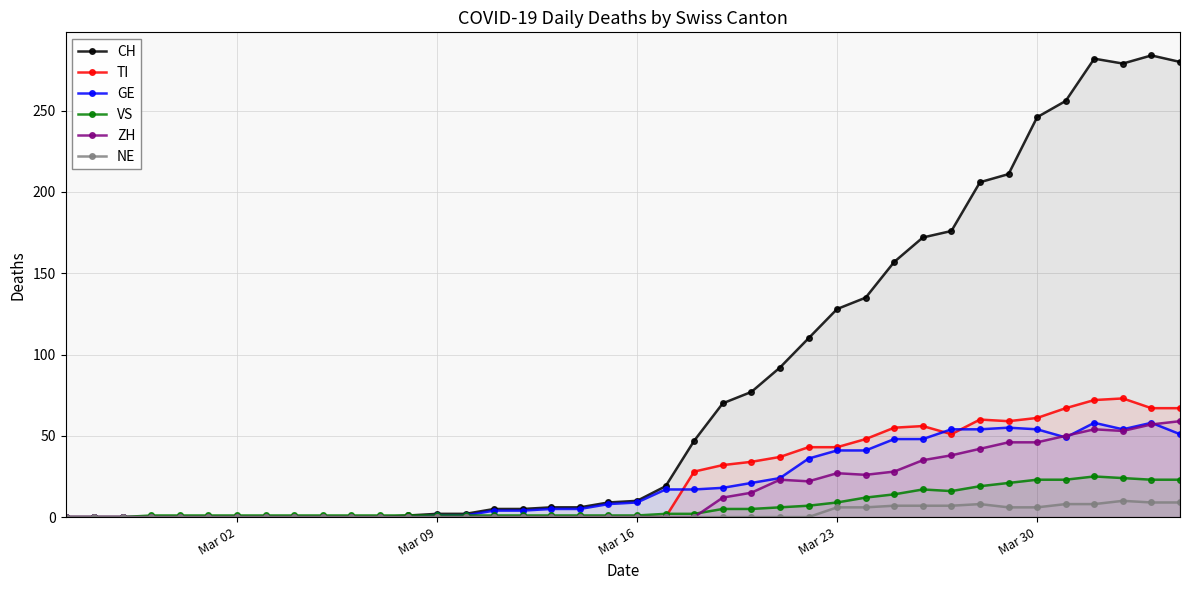

Which series has the largest range (max minus min)?

CH